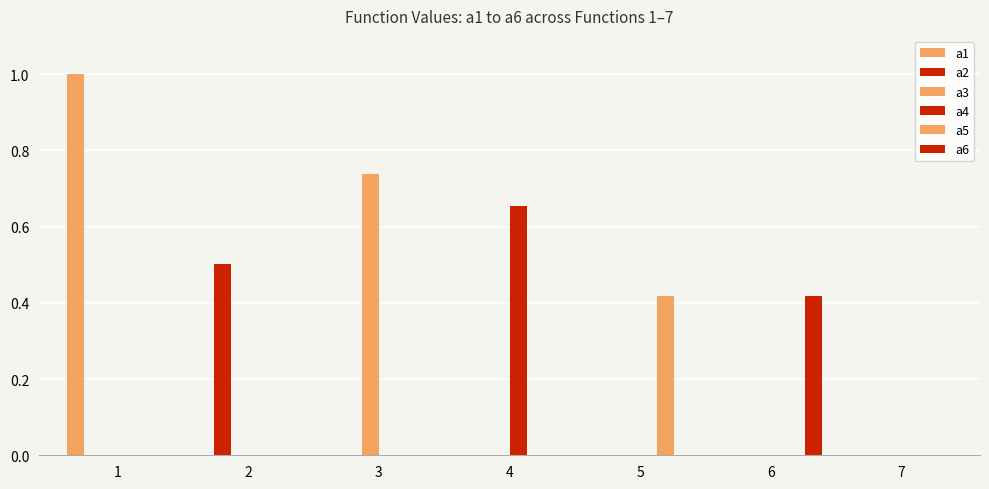

What is the difference between the highest and lowest values at 5?

0.4